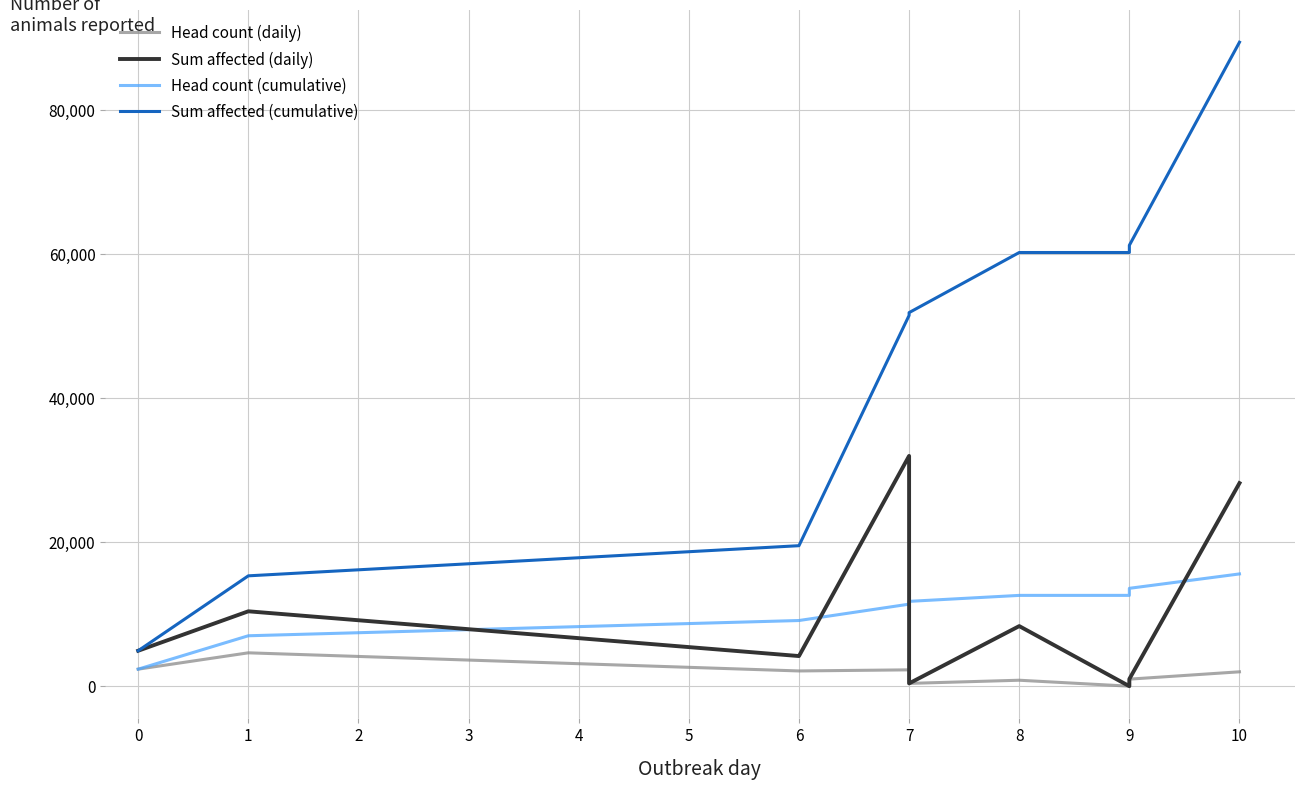

Rank the series at 9 from lowest to highest value.

Head count (daily), Sum affected (daily), Head count (cumulative), Sum affected (cumulative)